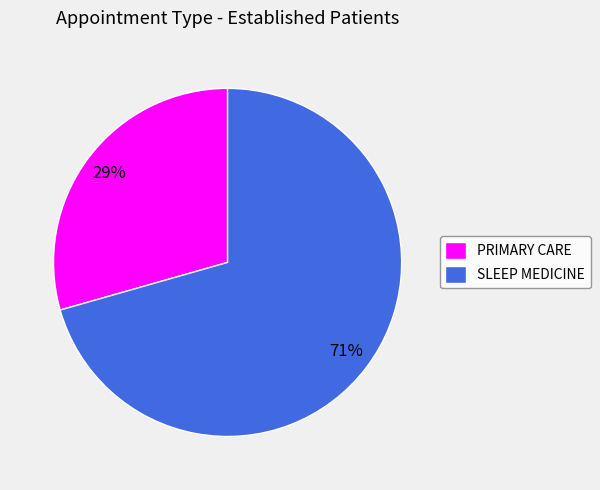

What percentage is the PRIMARY CARE slice, to the nearest percent?

29%